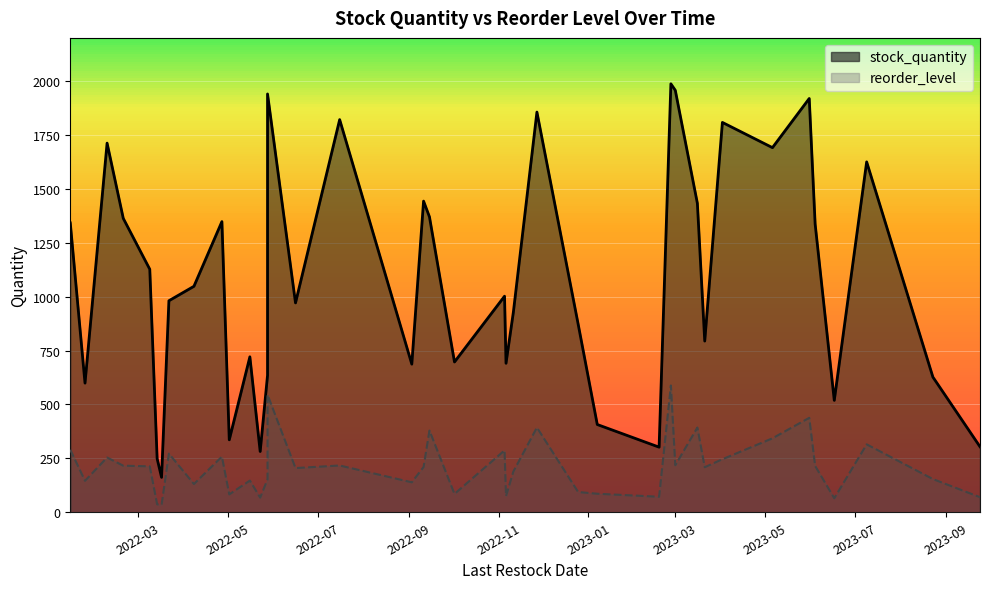

Which category has the highest value in the reorder_level series?

2023-02-26